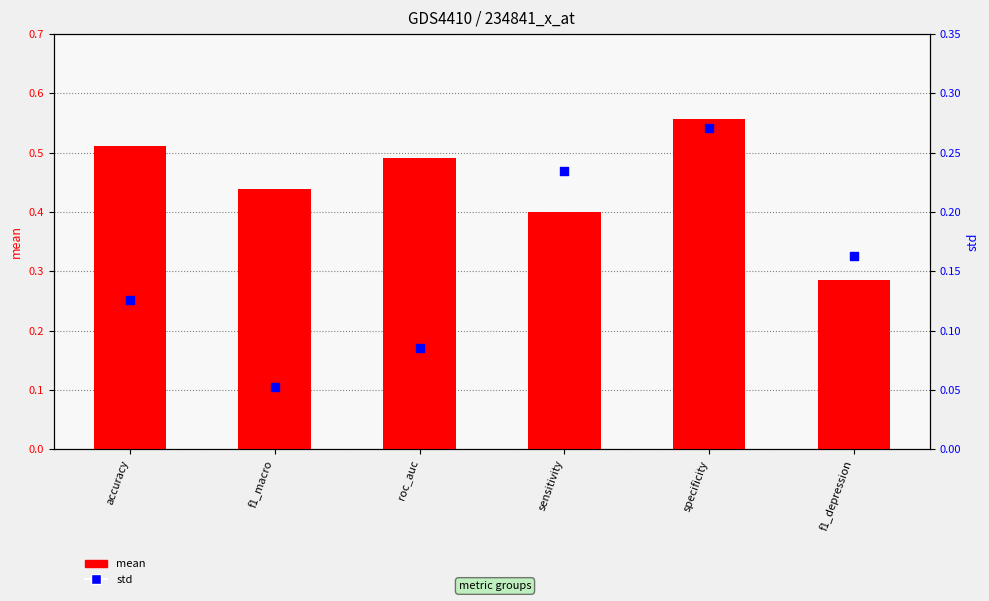

At how many categories does at least one series exceed 0?

6